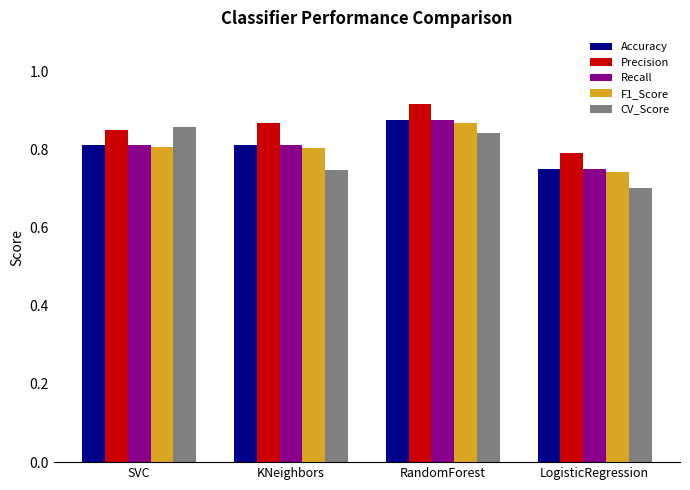

How many CV_Score values are between 0 and 1?

4